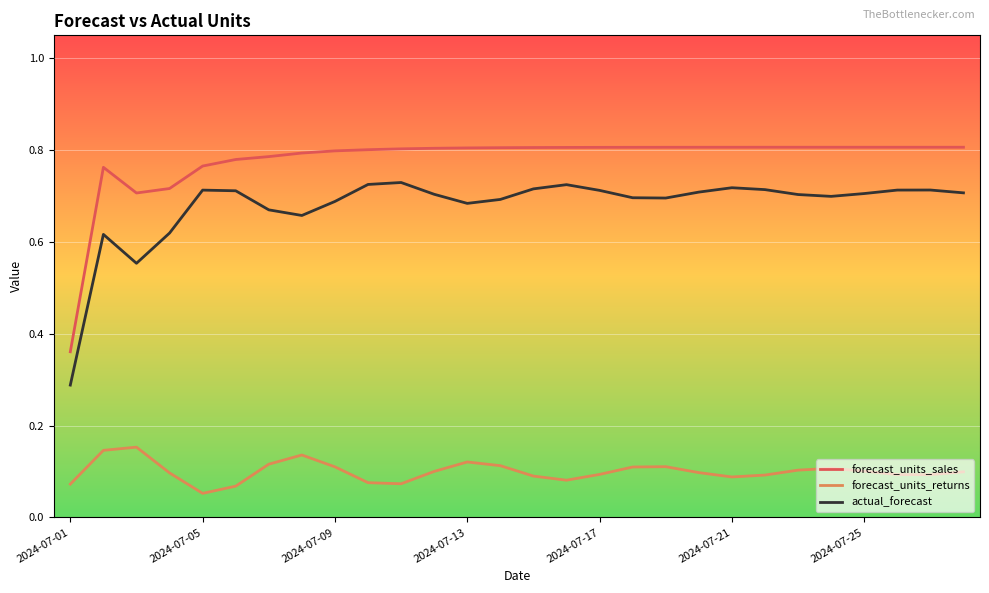

Rank the series by their maximum value, from lowest to highest.

forecast_units_returns, actual_forecast, forecast_units_sales